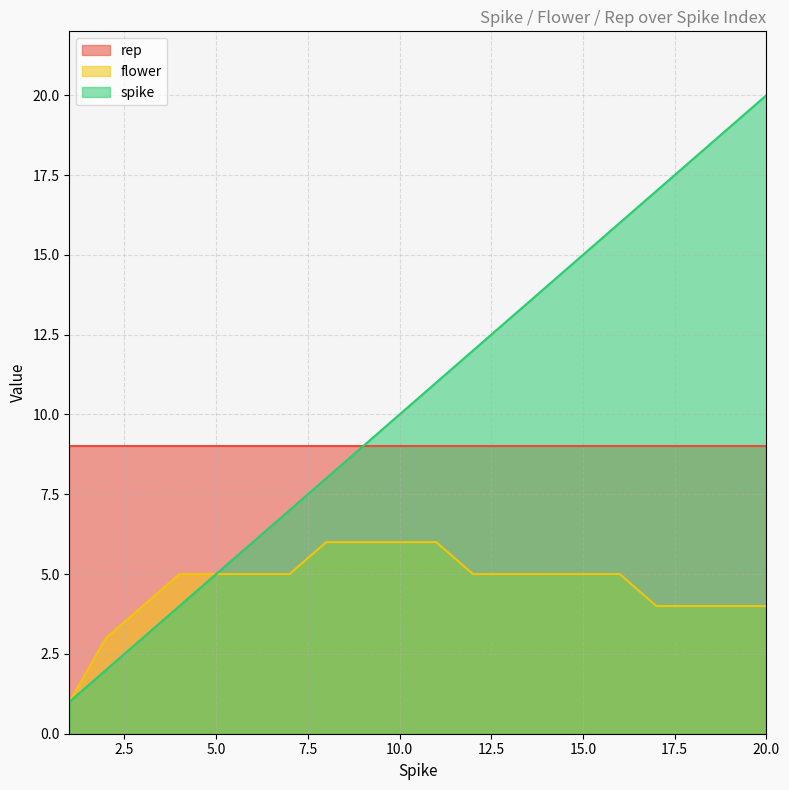

What is the sum of all flower values?

93